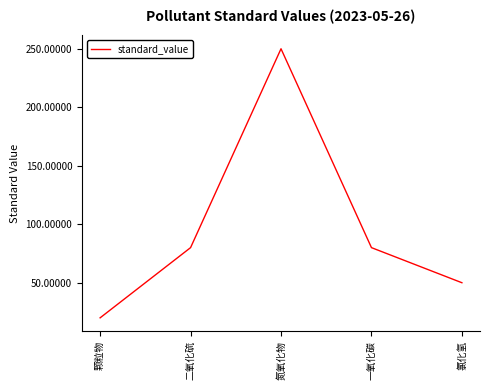

How many lines are shown in the chart?

1